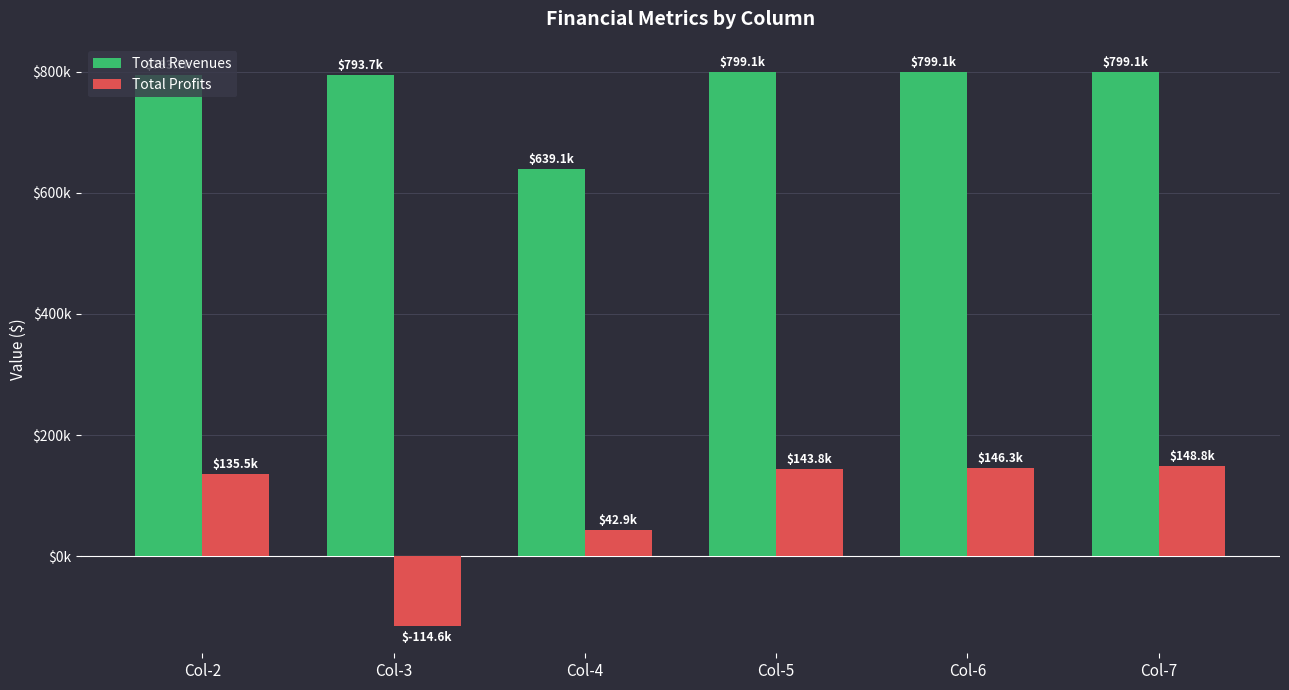

What are all the series names shown in the legend?

Total Revenues, Total Profits